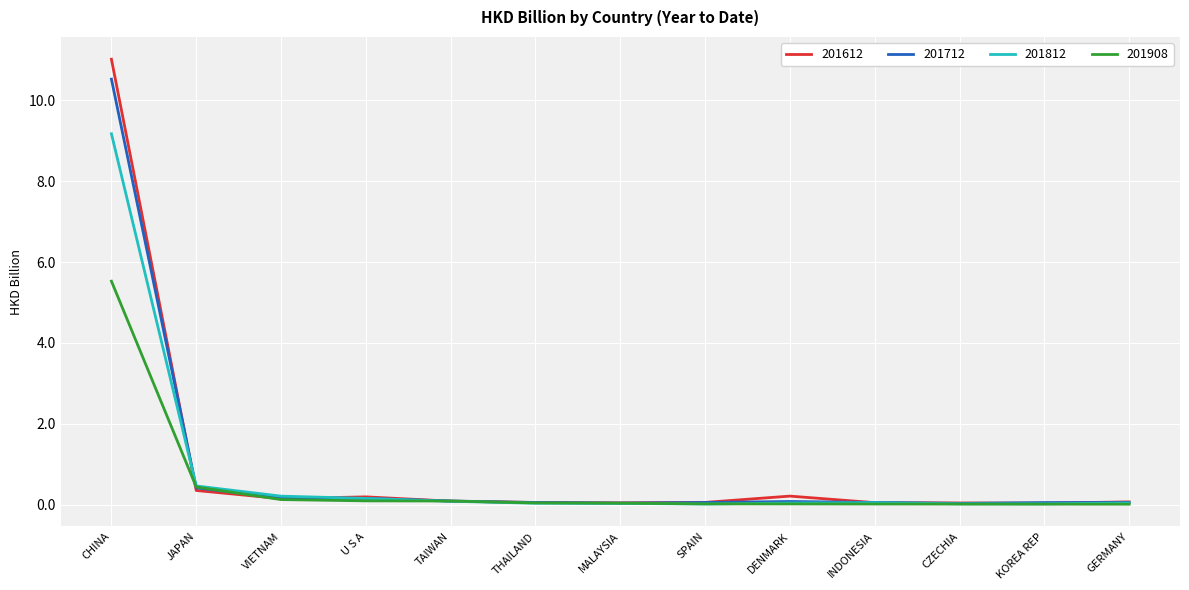

Is the value of 201908 at CHINA greater than the value of 201712 at MALAYSIA?

Yes